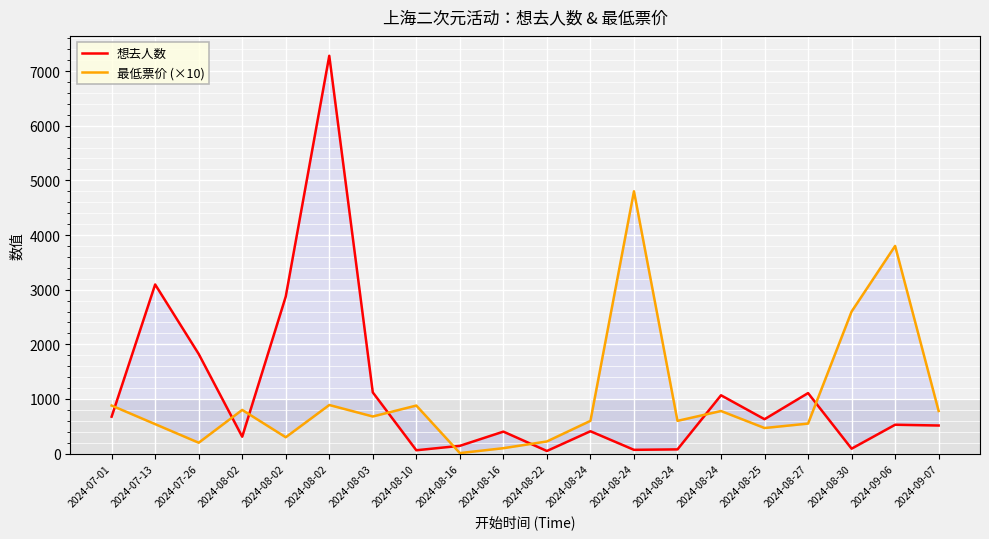

Reading left to right, what are all the values shown in this chart?

想去人数: 2024-07-01=676.0	2024-07-13=3095.0	2024-07-26=1824.0	2024-08-02=310.0	2024-08-02=2874.0	2024-08-02=7279.0	2024-08-03=1121.0	2024-08-10=62.0	2024-08-16=143.0	2024-08-16=403.0	2024-08-22=49.0	2024-08-24=410.0	2024-08-24=70.0	2024-08-24=78.0	2024-08-24=1068.0	2024-08-25=630.0	2024-08-27=1108.0	2024-08-30=91.0	2024-09-06=529.0	2024-09-07=515.0
最低票价 (×10): 2024-07-01=880.0	2024-07-13=540.0	2024-07-26=200.0	2024-08-02=800.0	2024-08-02=300.0	2024-08-02=890.0	2024-08-03=680.0	2024-08-10=880.0	2024-08-16=10.0	2024-08-16=100.0	2024-08-22=223.3	2024-08-24=600.0	2024-08-24=4800.0	2024-08-24=600.0	2024-08-24=780.0	2024-08-25=469.0	2024-08-27=550.0	2024-08-30=2600.0	2024-09-06=3800.0	2024-09-07=780.0